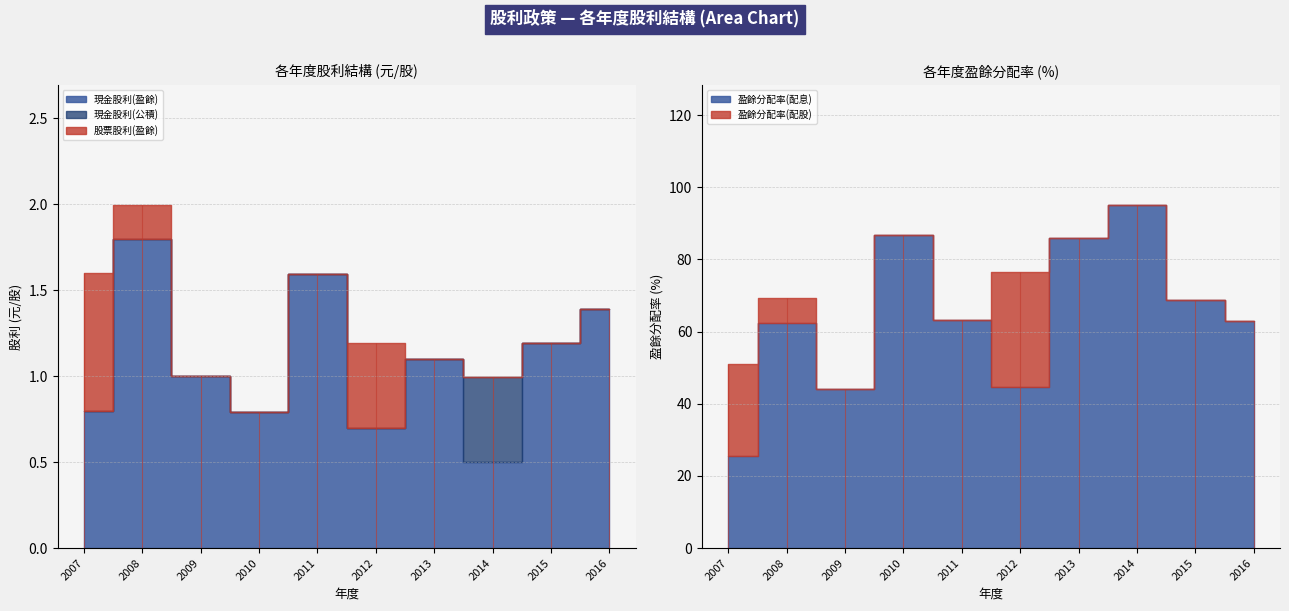

Reading right to left, what are all the values shown in this chart?

現金股利(盈餘): 2016=1.4	2015=1.2	2014=0.5	2013=1.1	2012=0.7	2011=1.6	2010=0.8	2009=1.0	2008=1.8	2007=0.8
現金股利(公積): 2016=0.0	2015=0.0	2014=0.5	2013=0.0	2012=0.0	2011=0.0	2010=0.0	2009=0.0	2008=0.0	2007=0.0
股票股利(盈餘): 2016=0.0	2015=0.0	2014=0.0	2013=0.0	2012=0.5	2011=0.0	2010=0.0	2009=0.0	2008=0.2	2007=0.8
盈餘分配率(配息): 2016=63.0	2015=68.7	2014=95.1	2013=85.9	2012=44.7	2011=63.3	2010=86.7	2009=44.2	2008=62.3	2007=25.5
盈餘分配率(配股): 2016=0.0	2015=0.0	2014=0.0	2013=0.0	2012=31.9	2011=0.0	2010=0.0	2009=0.0	2008=6.9	2007=25.5